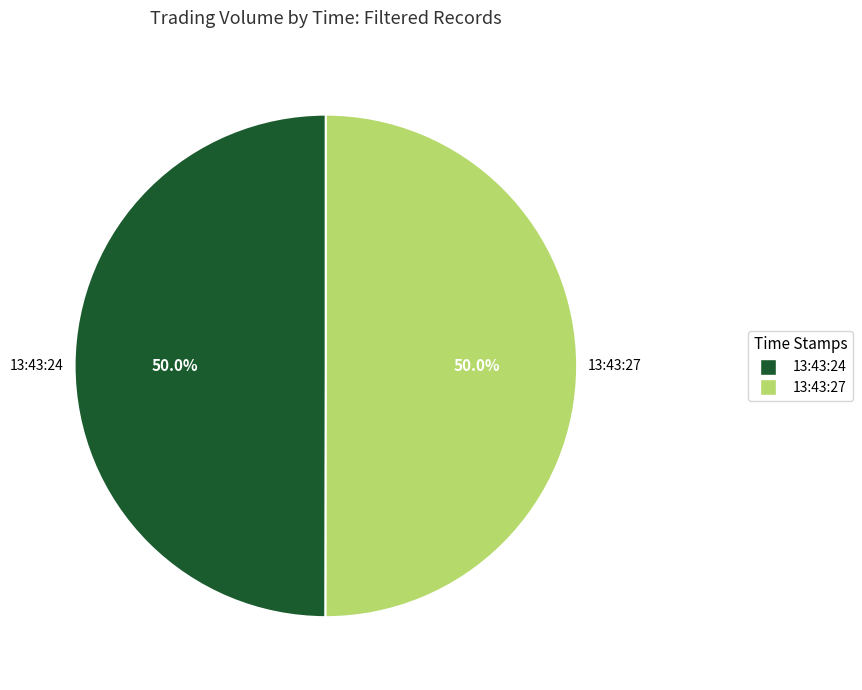

What percentage do 13:43:24 and 13:43:27 together represent?

100.0%